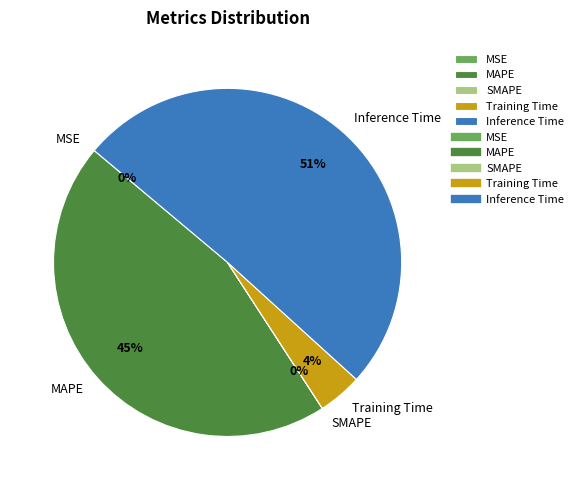

True or false: Training Time accounts for 12% of the total.

False